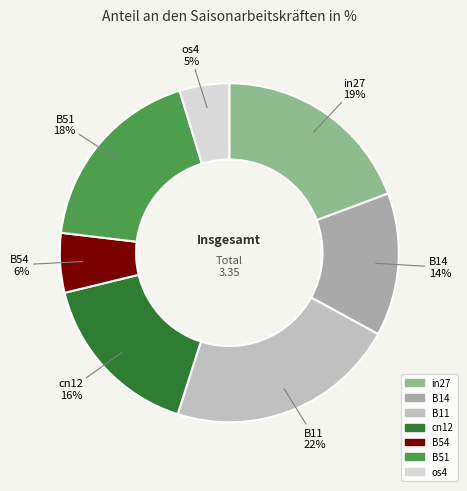

Does B54 account for over 50% of the chart?

No